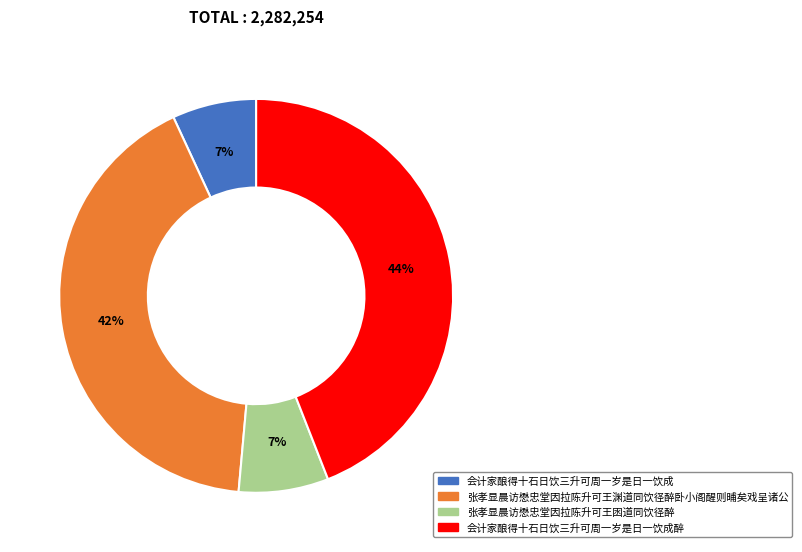

Does any single category account for the majority?

No